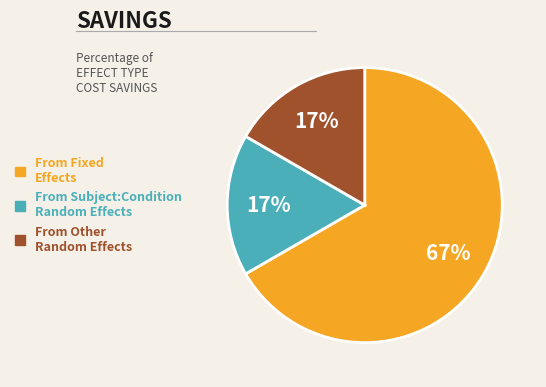

Does any single category account for the majority?

Yes